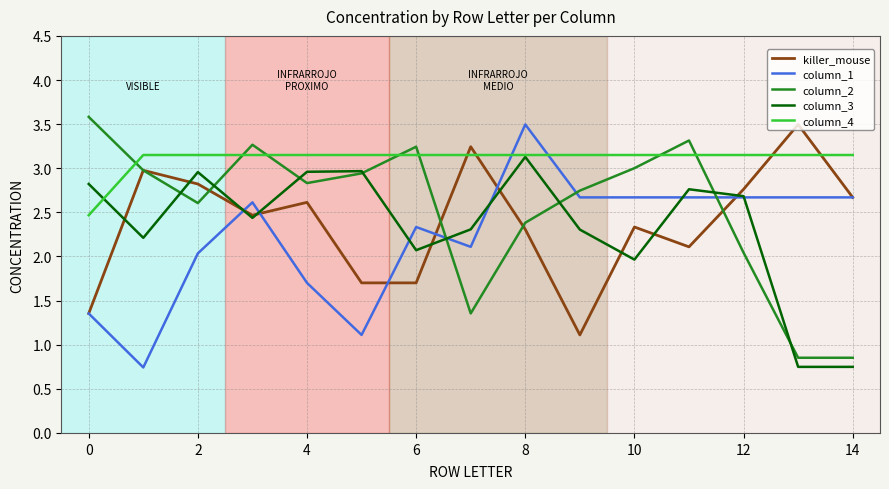

Which series has the largest total across all categories?

column_4